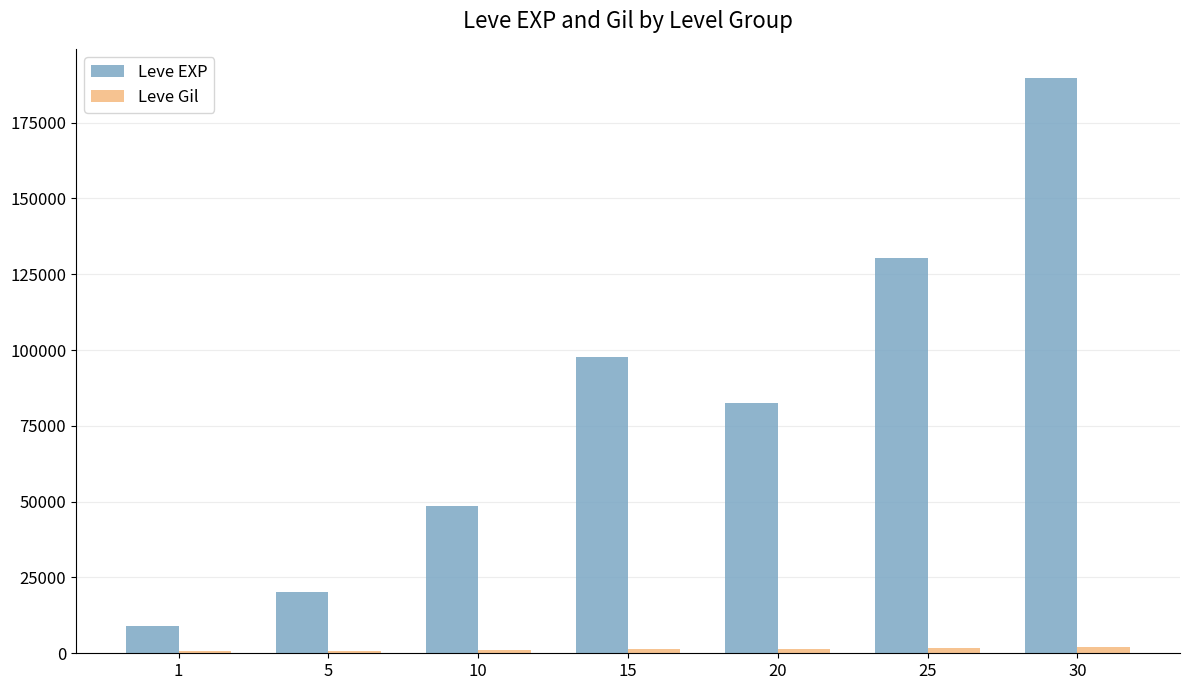

At 1, list the series in order from smallest to largest.

Leve Gil, Leve EXP